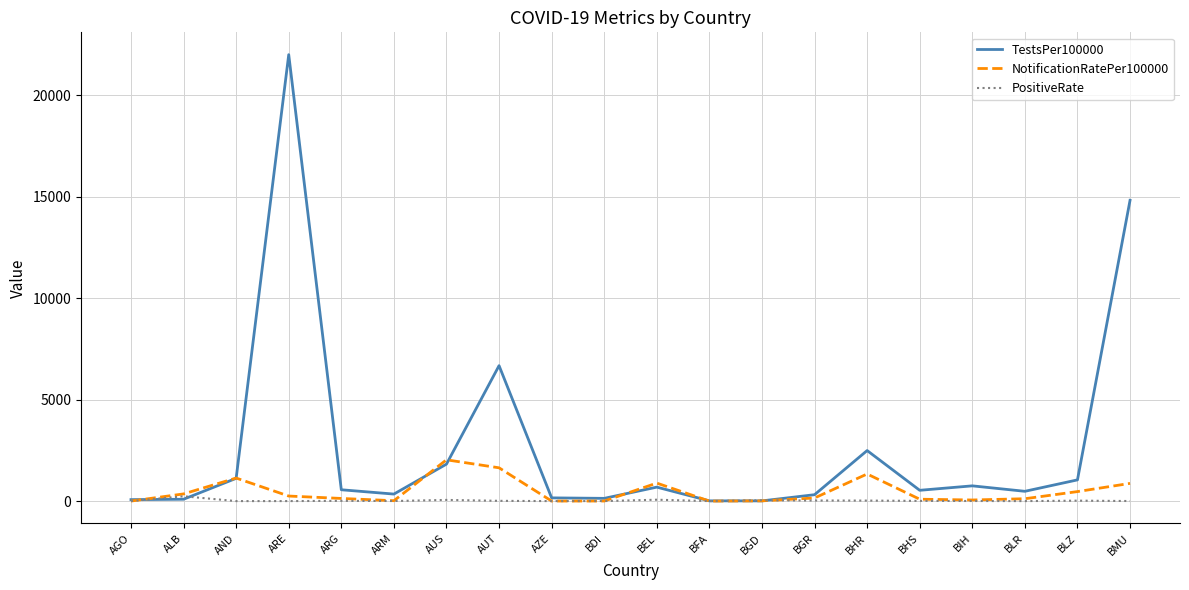

The TestsPer100000 series shows 4455.2 at BHR. True or false?

False